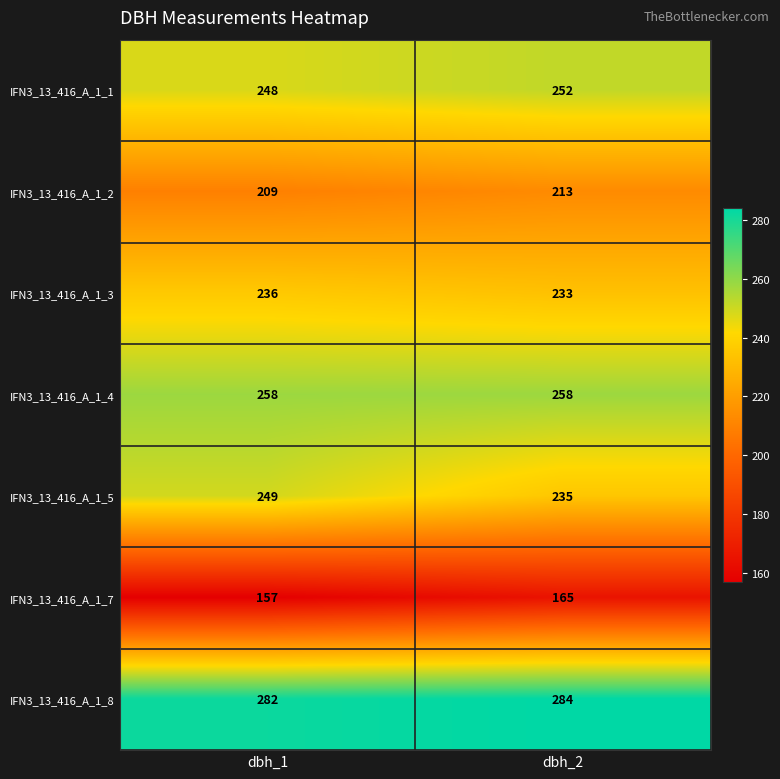

Between dbh_1 and dbh_2, which series saw the biggest shift?

IFN3_13_416_A_1_5